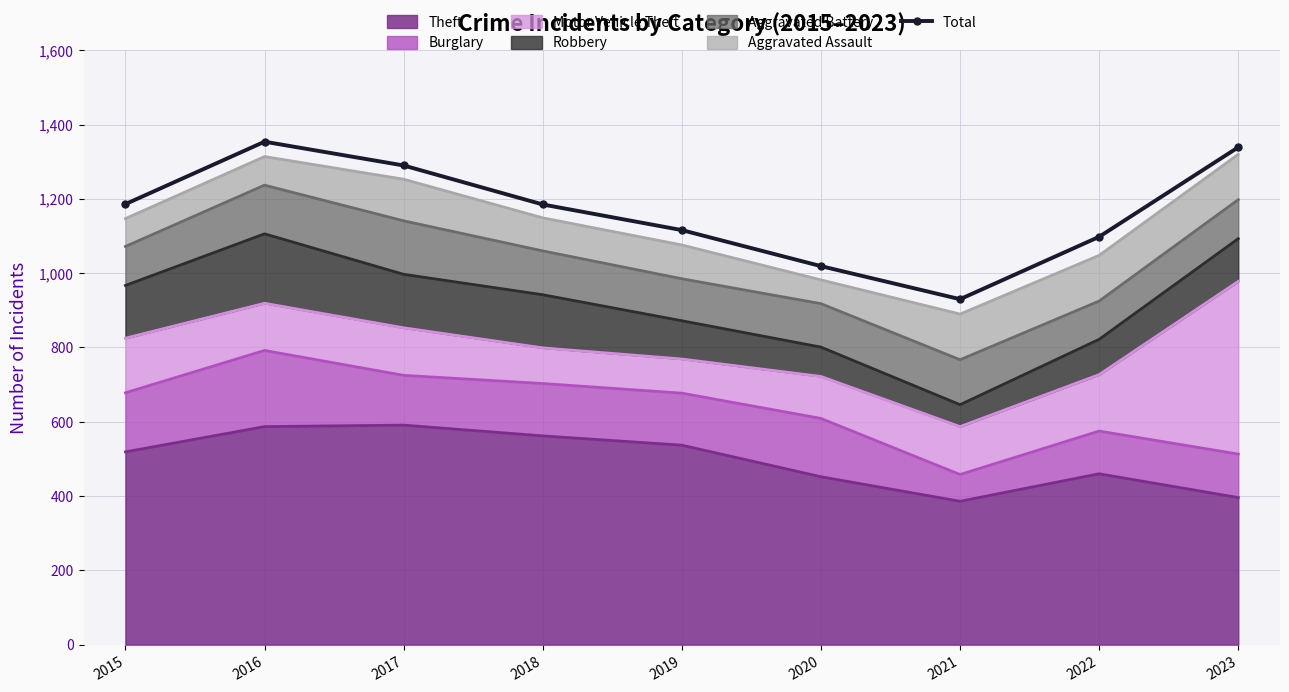

Reading left to right, extract all data points from this chart.

2015=1186	2016=1354	2017=1290	2018=1185	2019=1116	2020=1019	2021=930	2022=1098	2023=1339